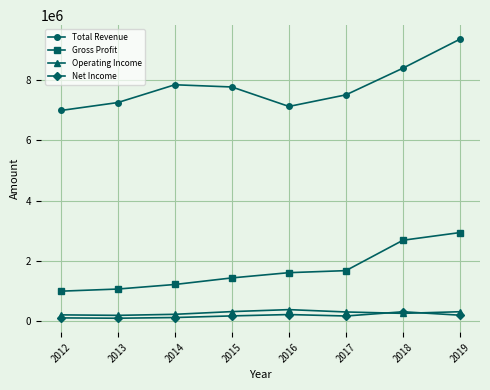

The value of Operating Income at 2016 is 388900. True or false?

True